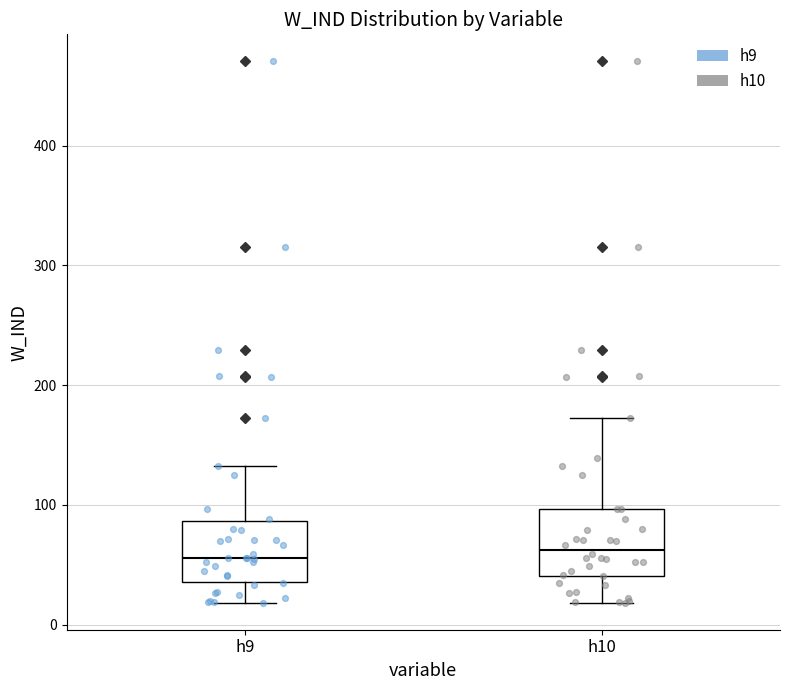

Where does the lower whisker of the box for h10 end on the y-axis? The values are not printed on the chart, so give them approximately, as read against the axis.

20